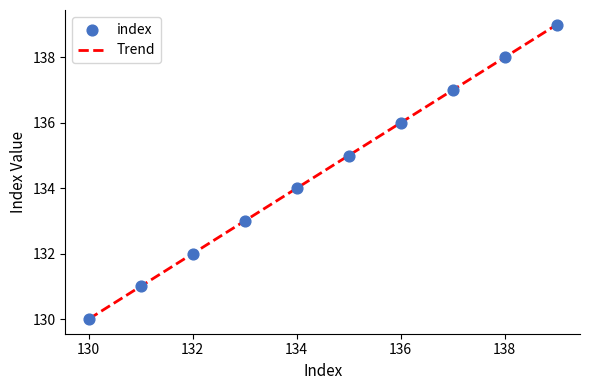

What is the difference between the maximum and minimum values?

9.0